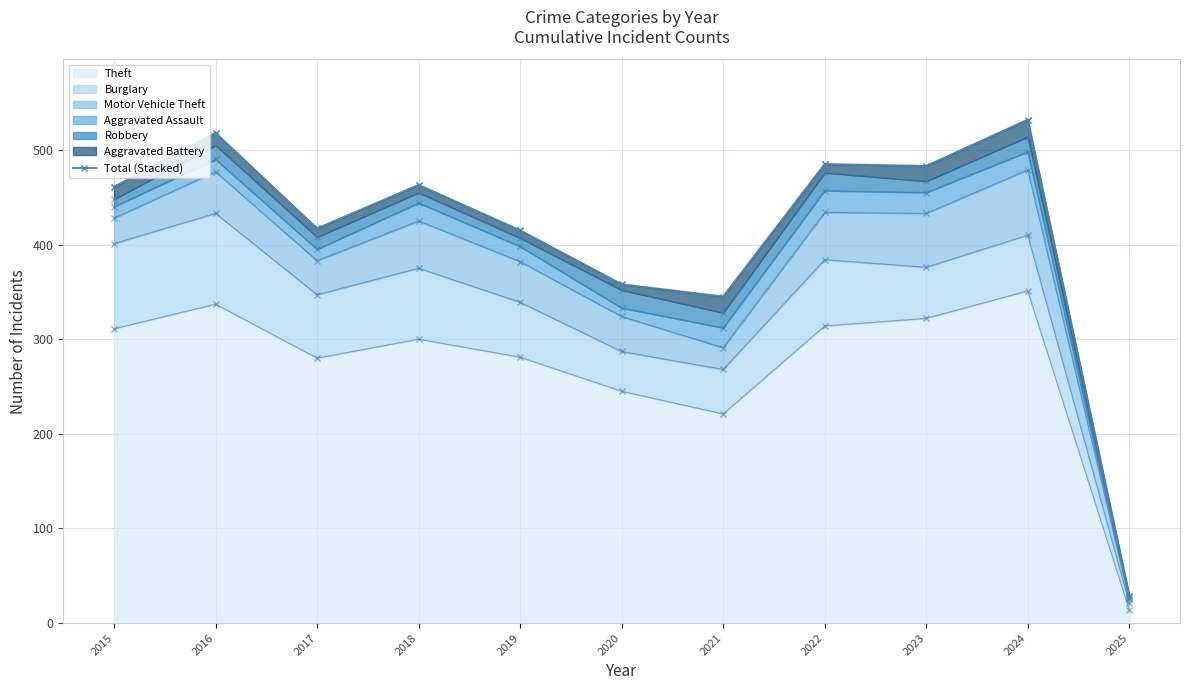

True or false: there are more than 1 points higher than both neighbors.

True